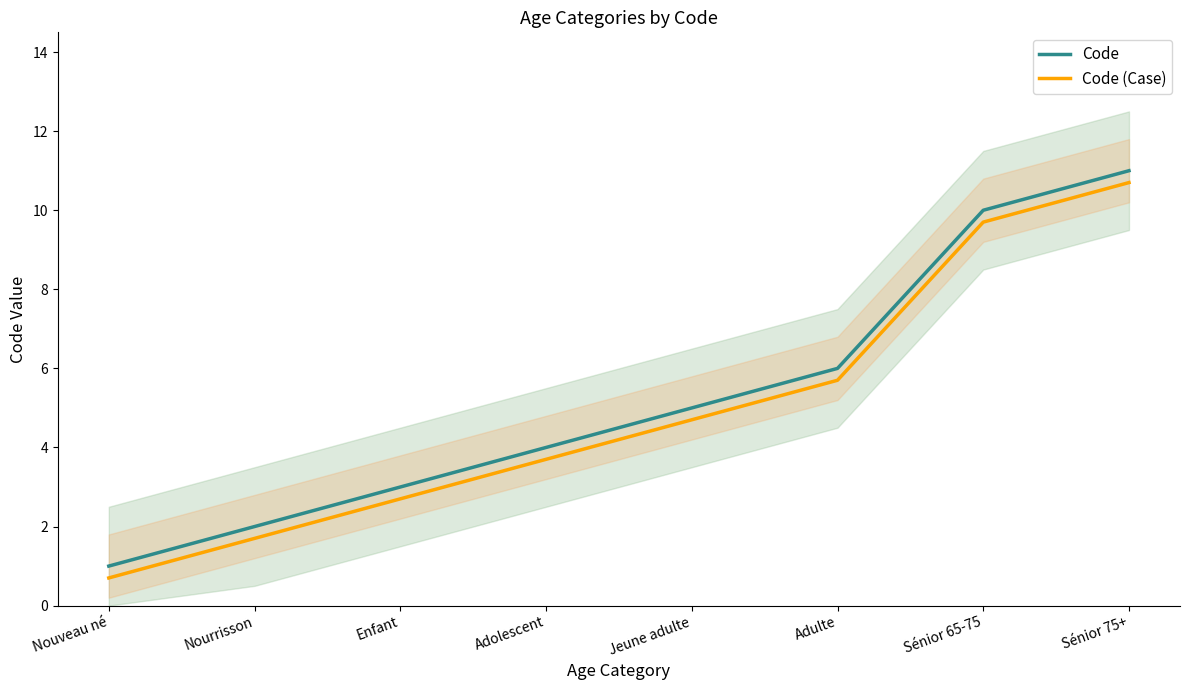

Where is Code (Case) nearest to the value 5?

Jeune adulte